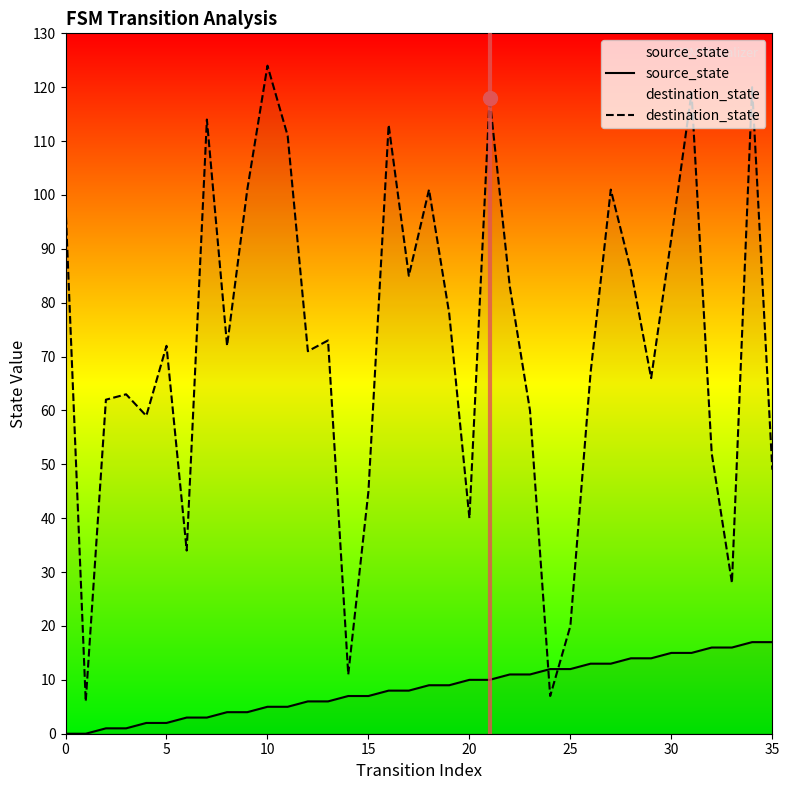

Which series has the largest total across all categories?

destination_state